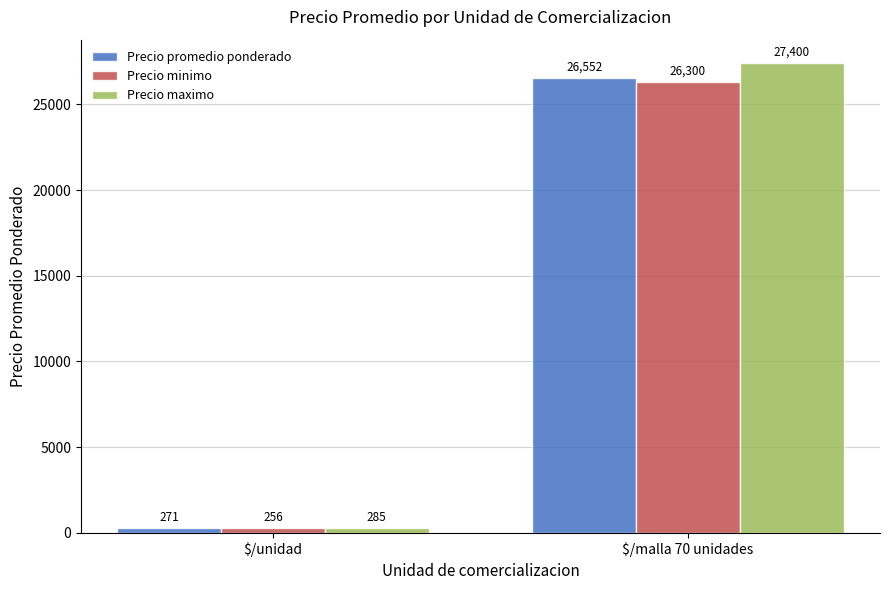

What is the difference between the highest and lowest values at $/unidad?

29